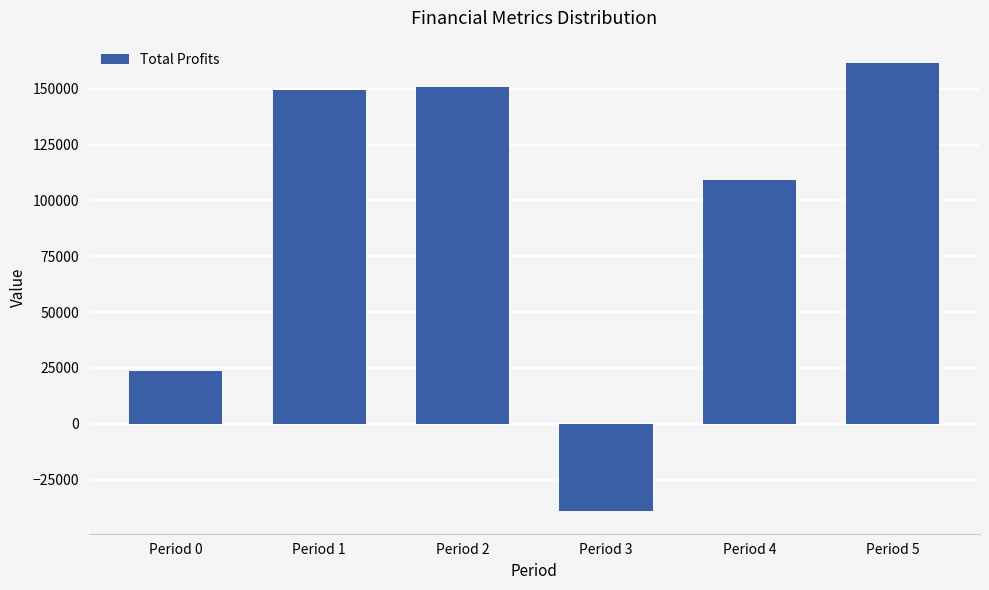

What is the average value?

92566.0